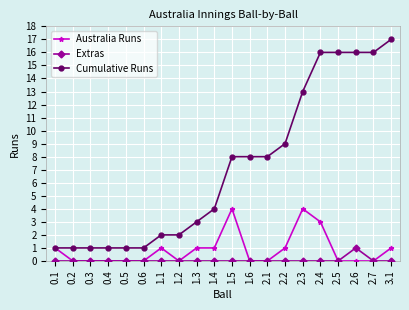

What is the spread (max minus min) of values at 1.4?

4